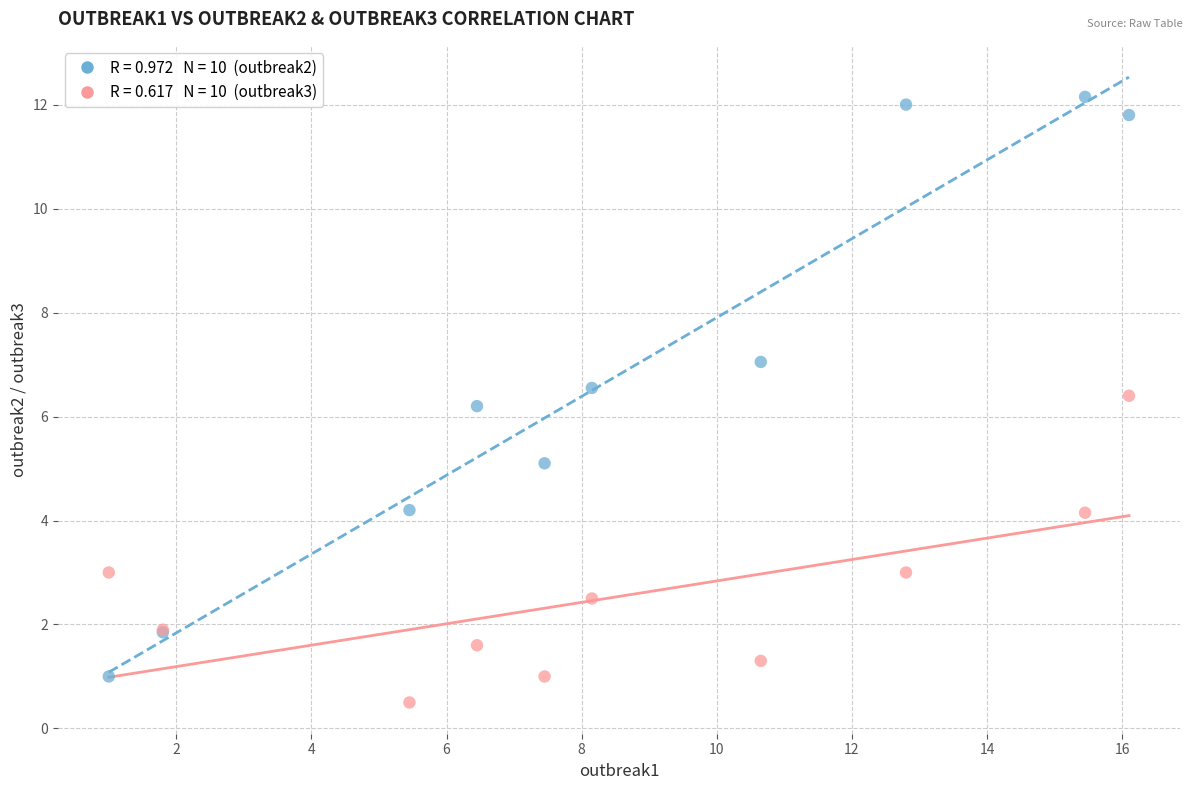

Across all series, what Y value is closest to 6?

6.2